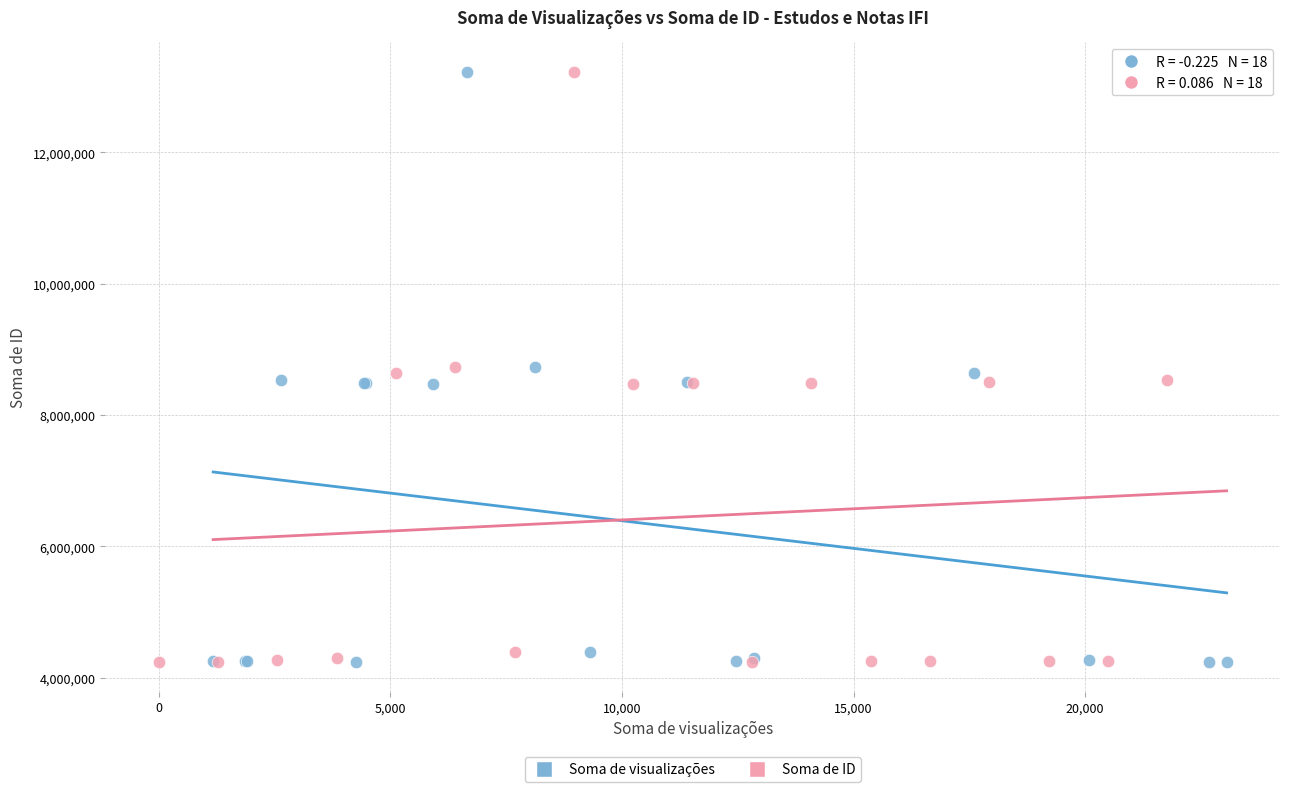

What are all the series names shown in the legend?

Soma de visualizações, Soma de ID